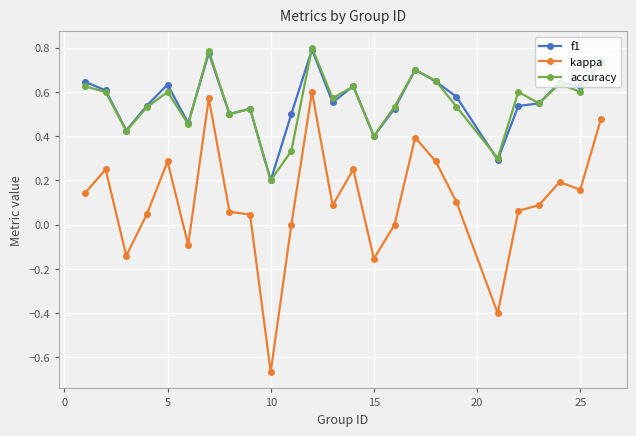

How many categories are shown in the chart?

25